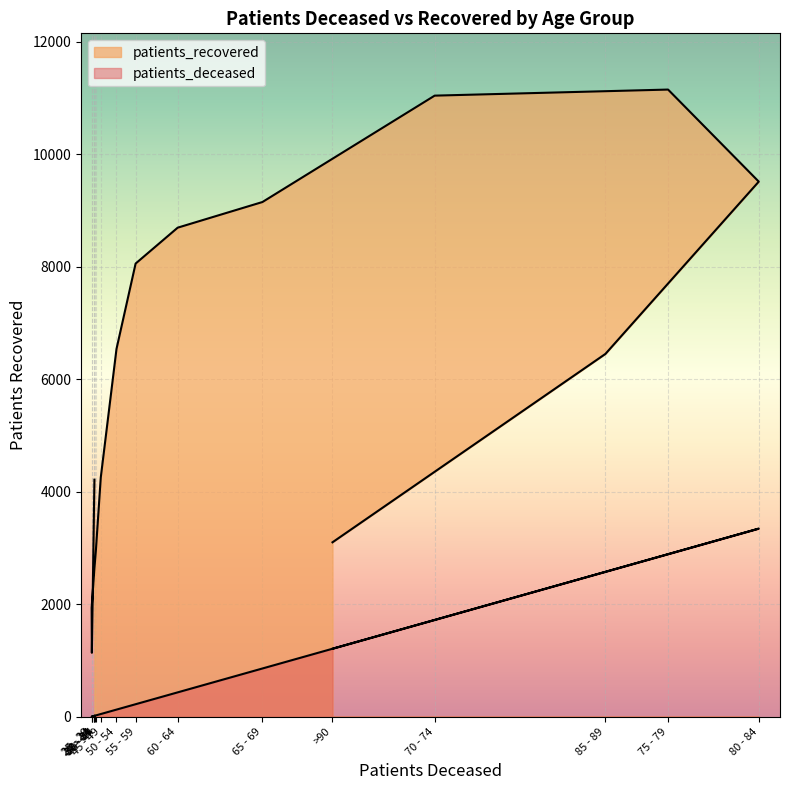

True or false: patients_recovered has more than 1 interior local peaks.

False